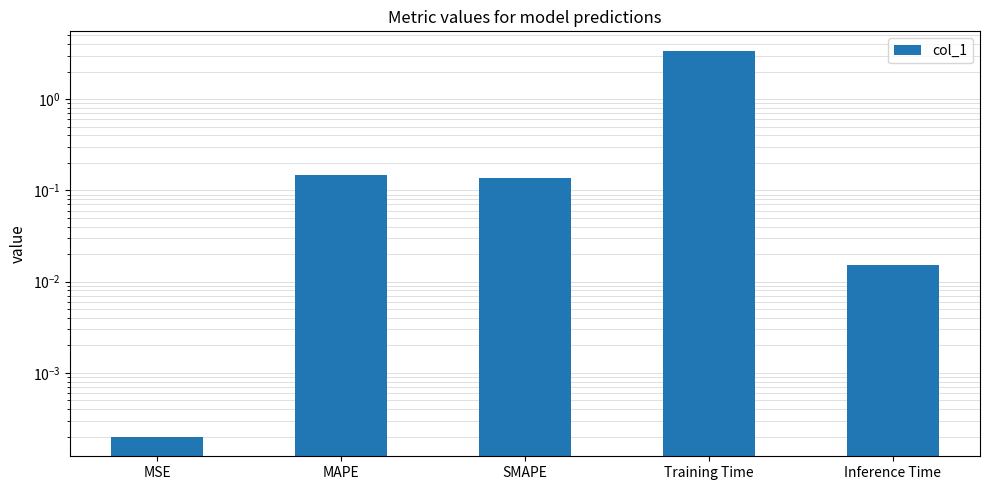

Which has a higher value, Training Time or MAPE?

Training Time